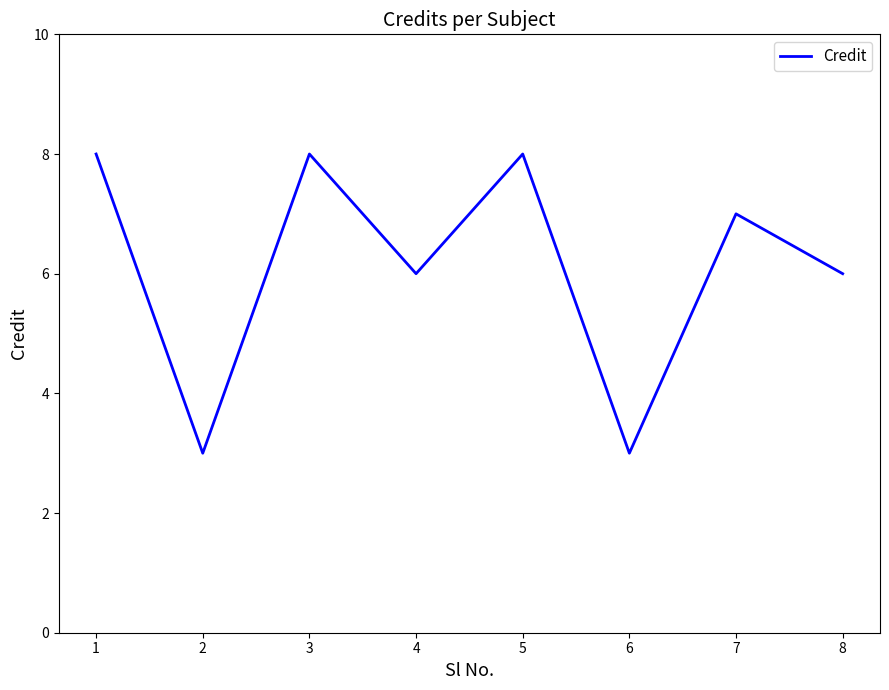

Reading left to right, transcribe all the data shown in this chart.

8	3	8	6	8	3	7	6